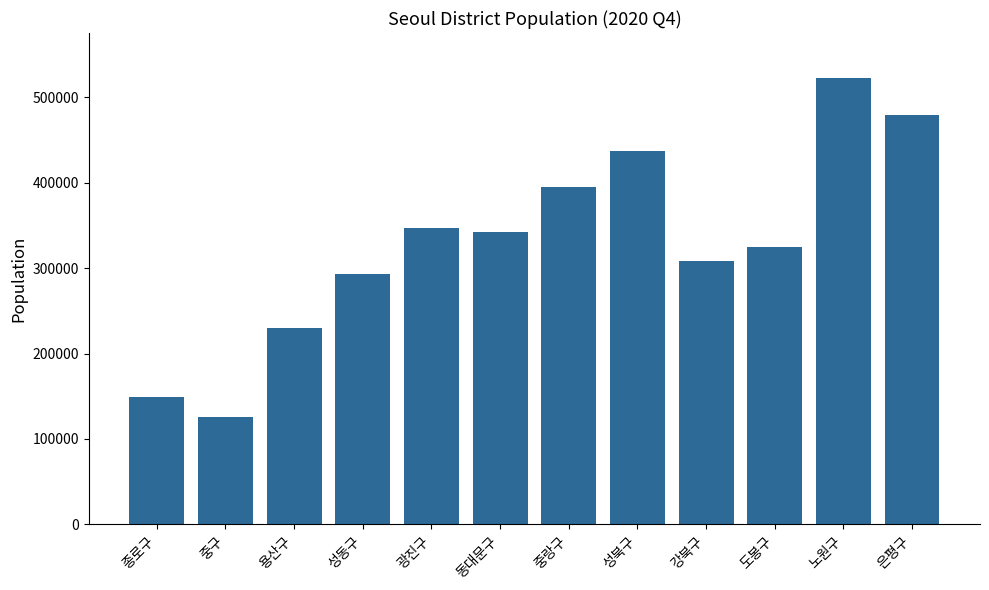

Are the bars horizontal?

No